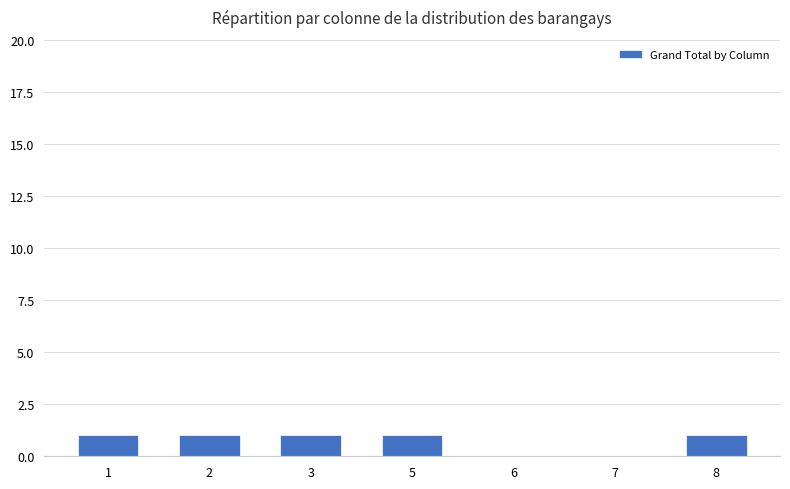

The chart shows a value of 1 at 3. True or false?

True